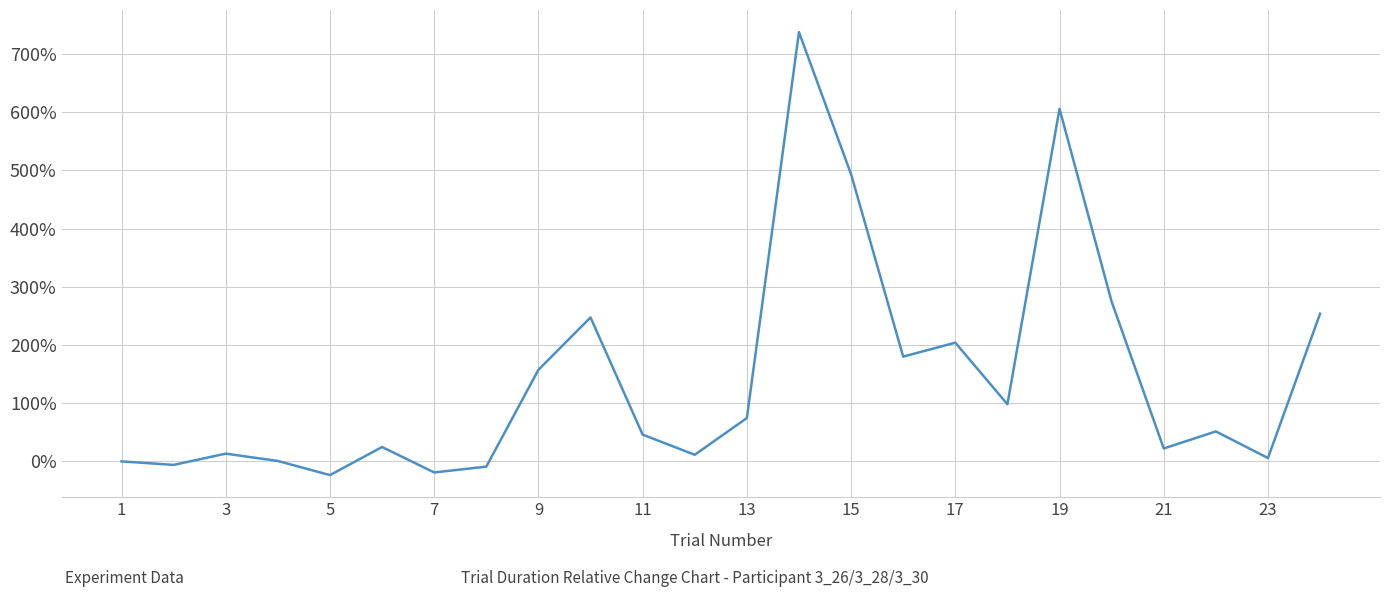

What is the difference between the maximum and minimum values?

761.2